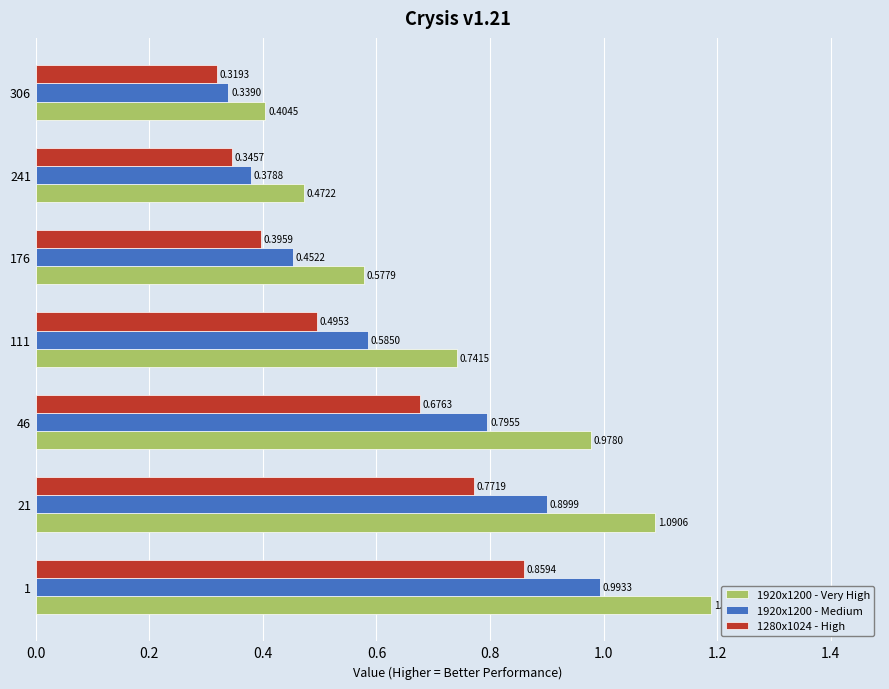

Which series changed the most between 46 and 241?

1920x1200 - Very High